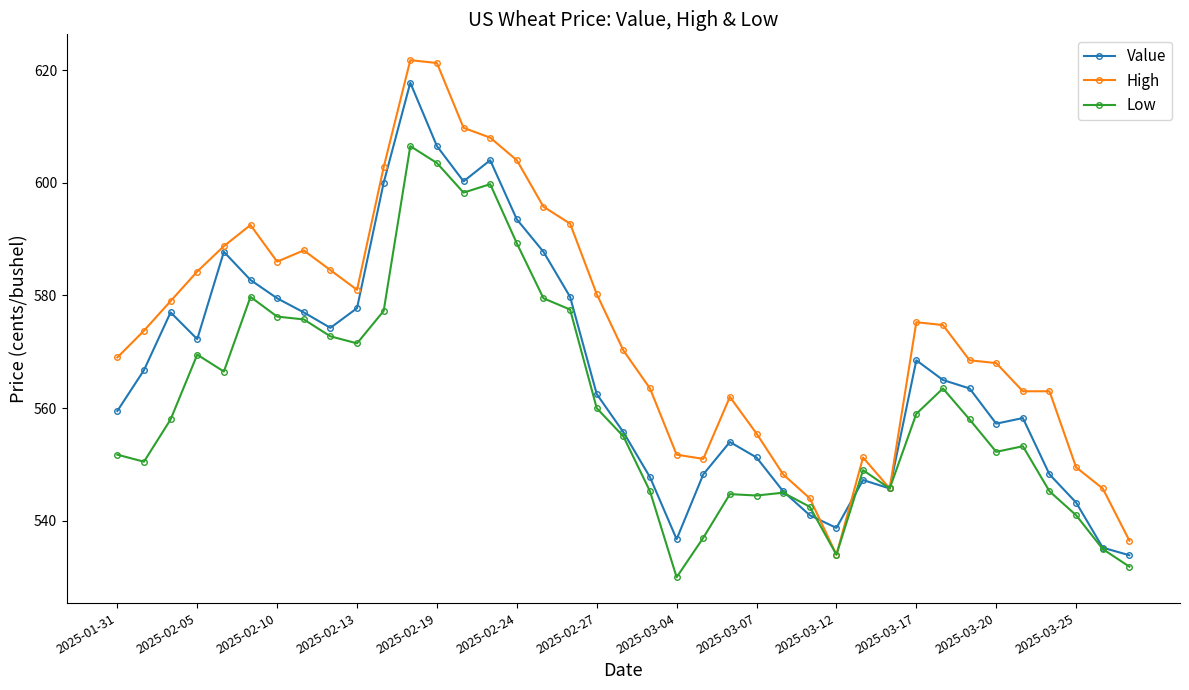

Rank the series by their average value, from highest to lowest.

High, Value, Low